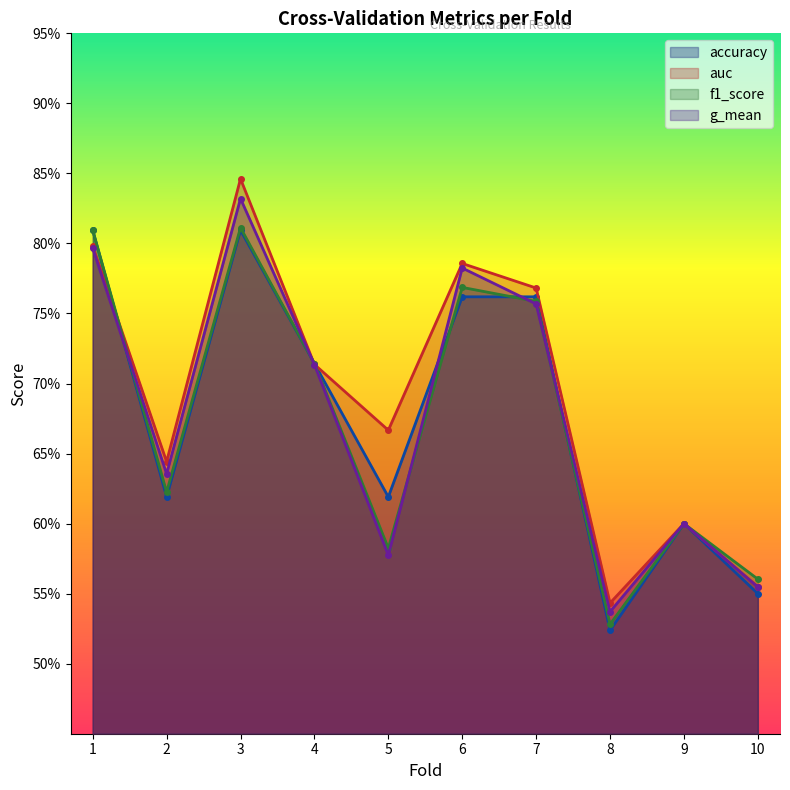

At which category does f1_score reach its first local peak?

3